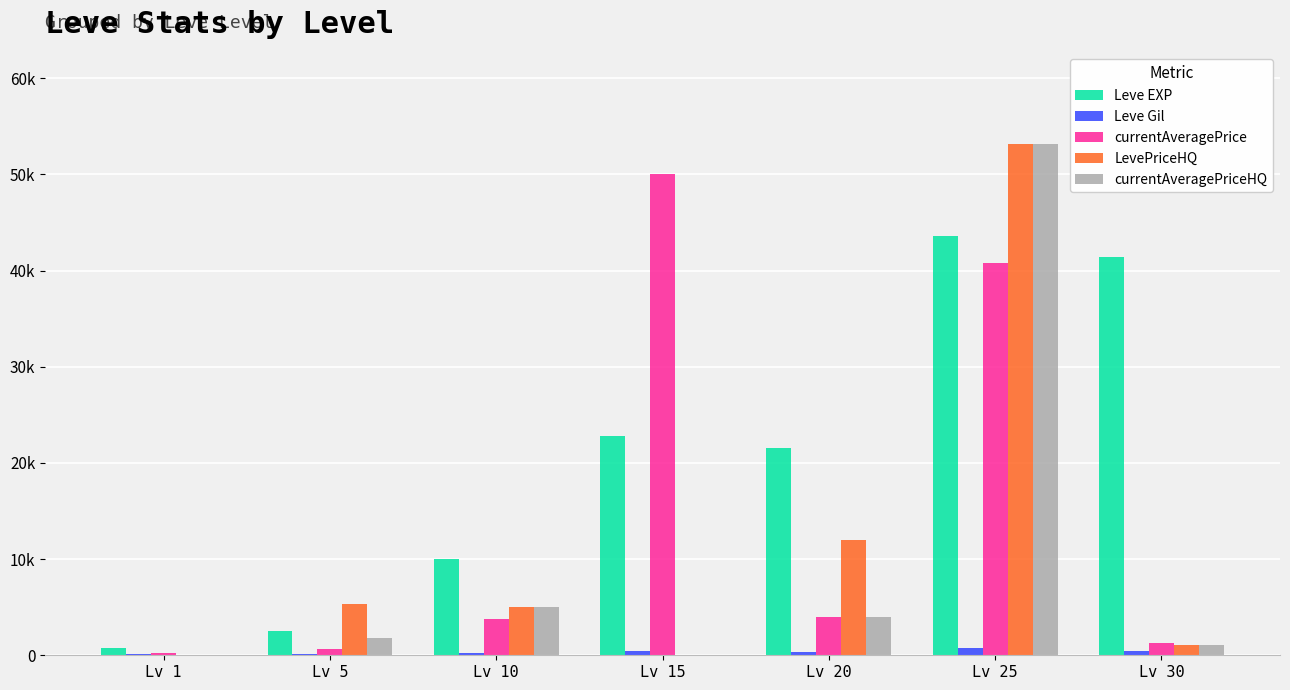

Which series has the widest spread of values?

LevePriceHQ